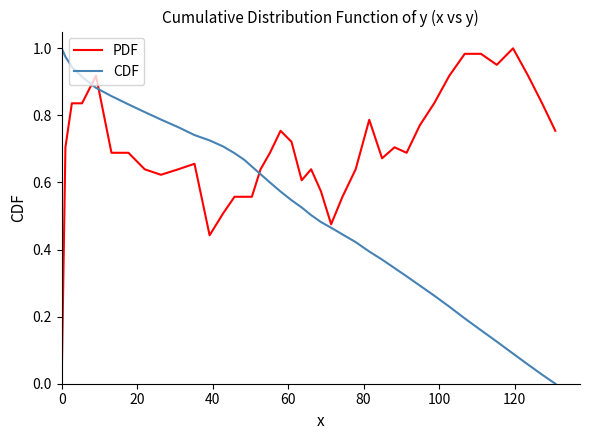

List the series in order of their overall mean, lowest first.

CDF, PDF